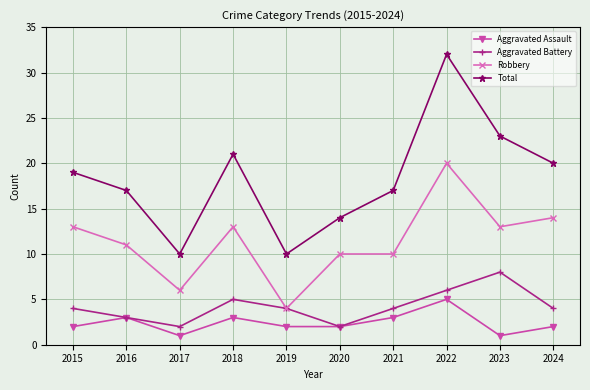

Reading left to right, transcribe all the data shown in this chart.

Aggravated Assault: 2015=2	2016=3	2017=1	2018=3	2019=2	2020=2	2021=3	2022=5	2023=1	2024=2
Aggravated Battery: 2015=4	2016=3	2017=2	2018=5	2019=4	2020=2	2021=4	2022=6	2023=8	2024=4
Robbery: 2015=13	2016=11	2017=6	2018=13	2019=4	2020=10	2021=10	2022=20	2023=13	2024=14
Total: 2015=19	2016=17	2017=10	2018=21	2019=10	2020=14	2021=17	2022=32	2023=23	2024=20